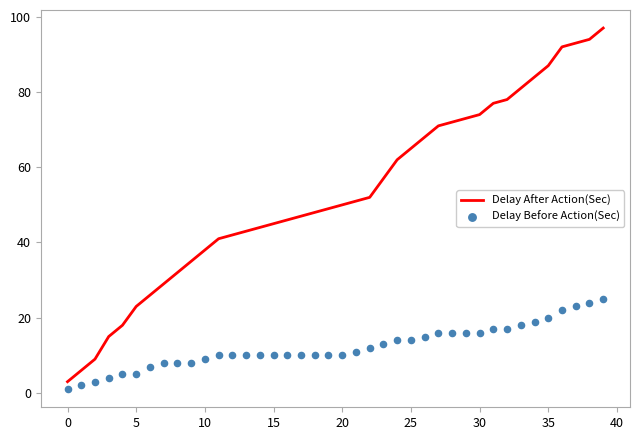

At which category is the sum across all series the highest?

39